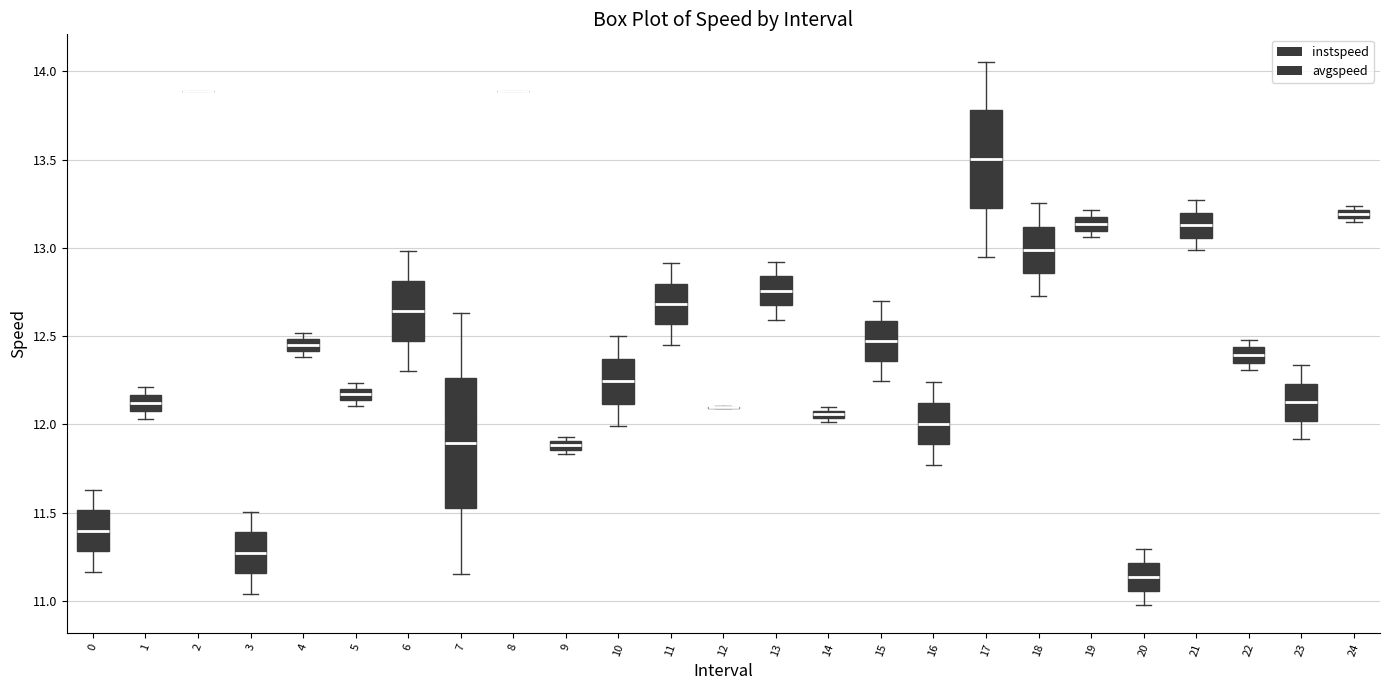

Which box is the tallest, from its lower edge to its upper edge?

7